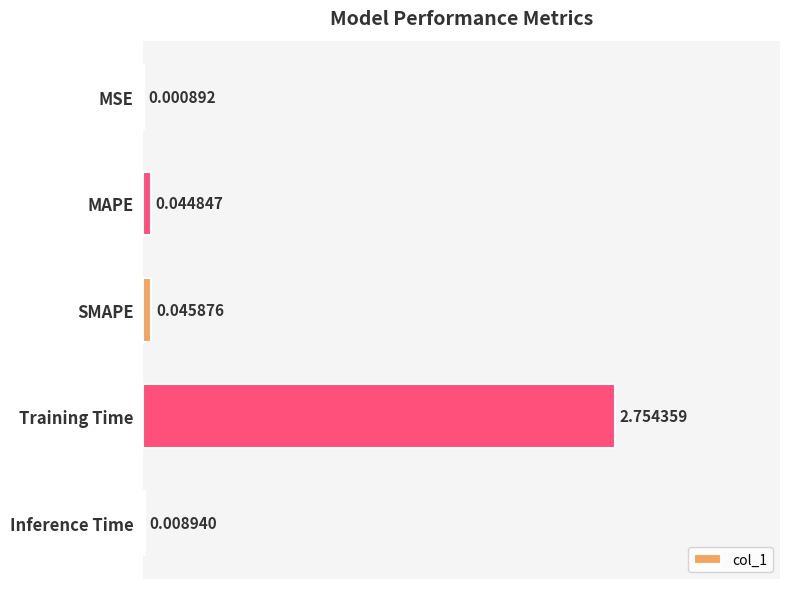

Where is the data nearest to the value 1?

SMAPE